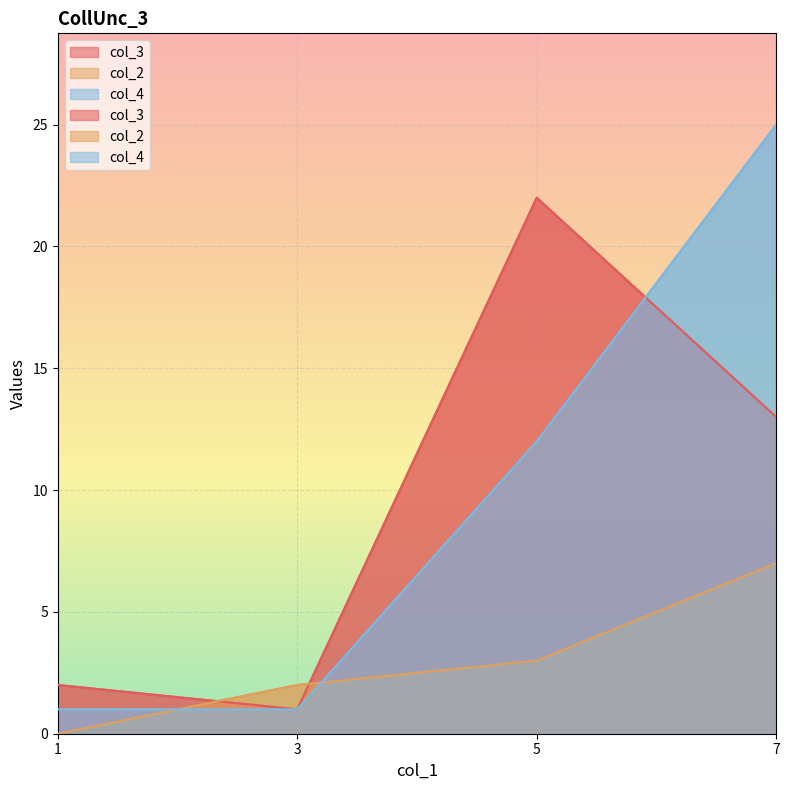

List the labels in order of col_4 value, largest first.

7, 5, 1, 3